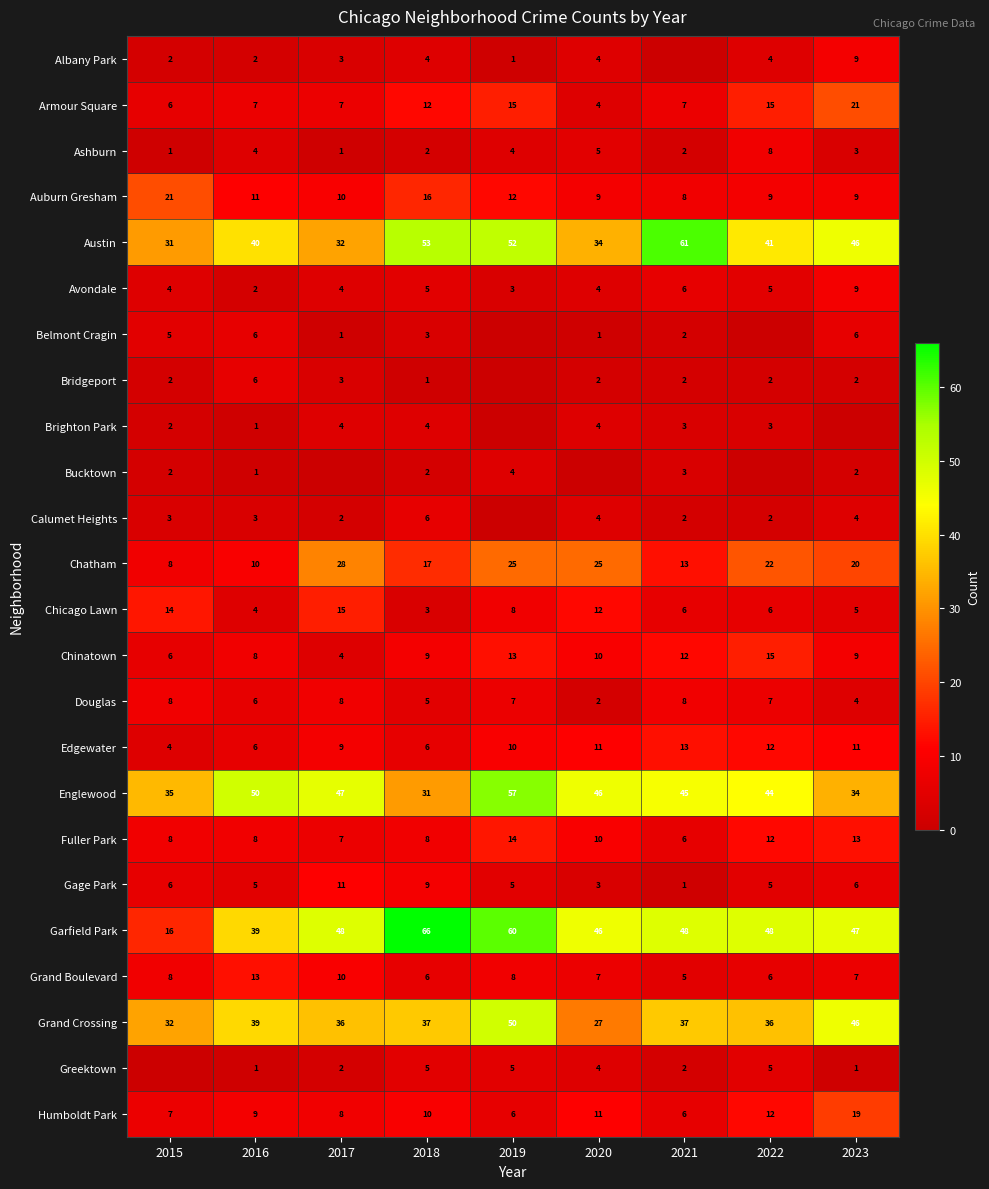

What is the highest value of the Gage Park series?

11